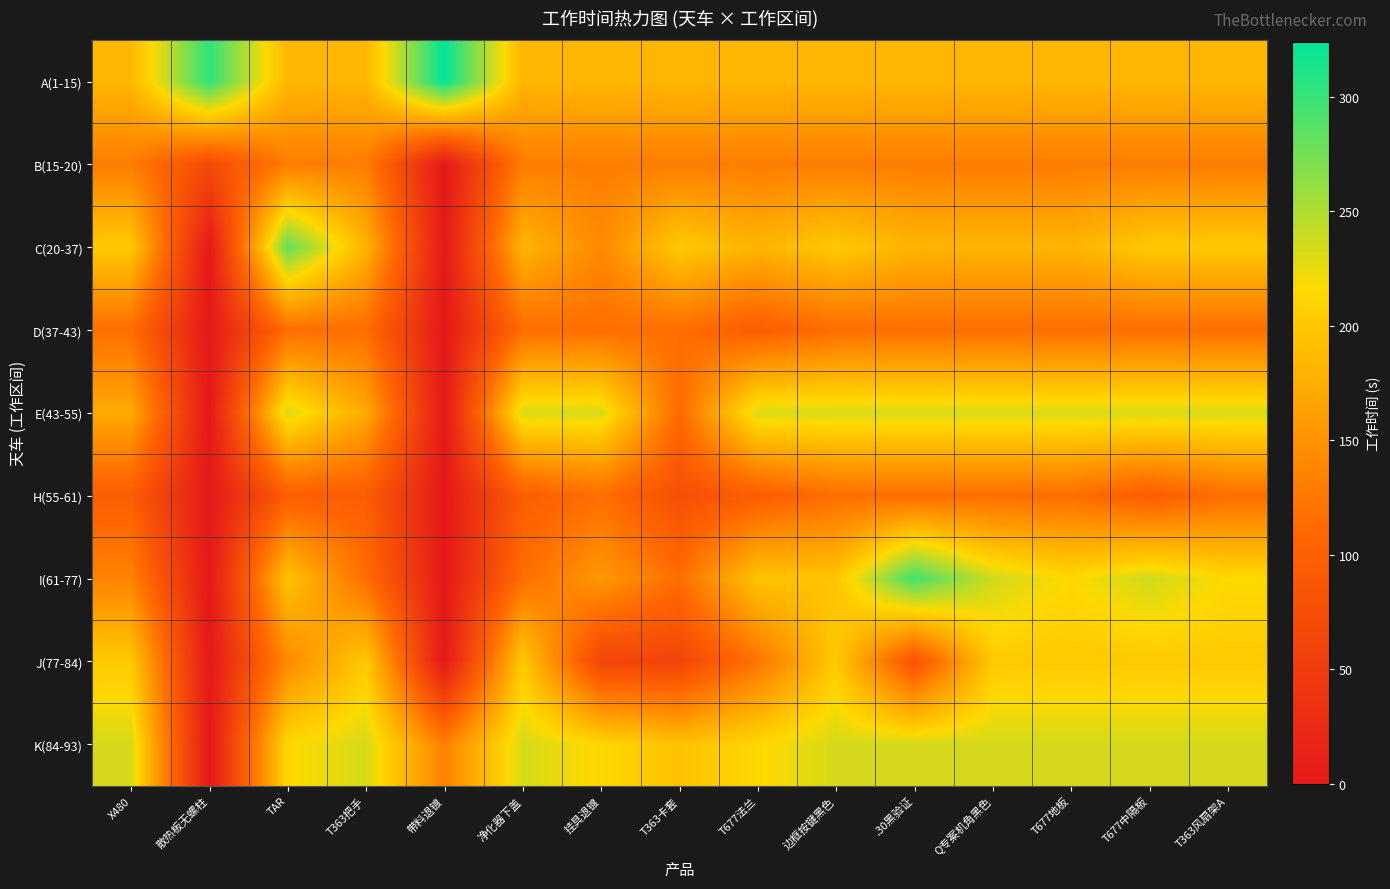

Which label corresponds to the largest value in the chart?

带料退镀